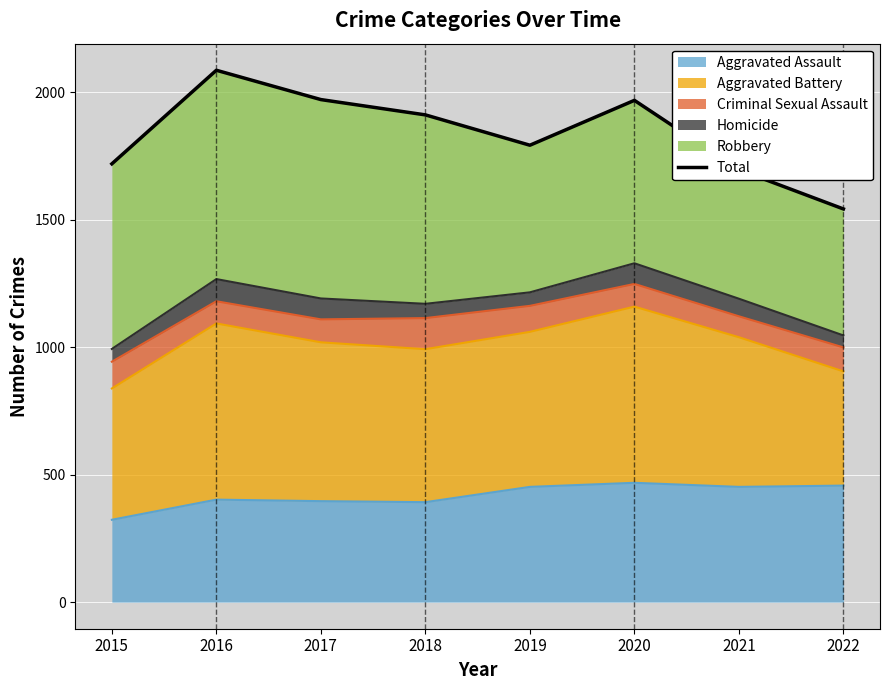

What is the difference between the second highest and second lowest values?

275